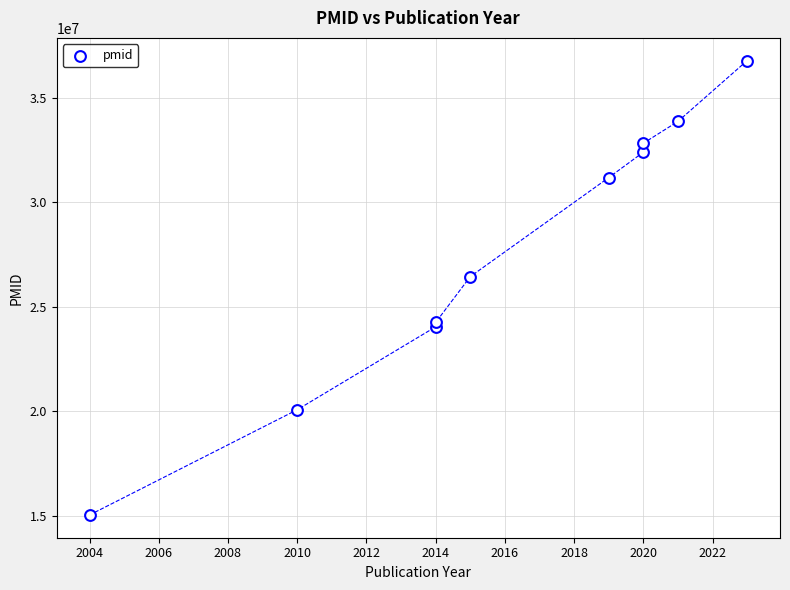

What Y value in the scatter plot is closest to 25898538?

26431725